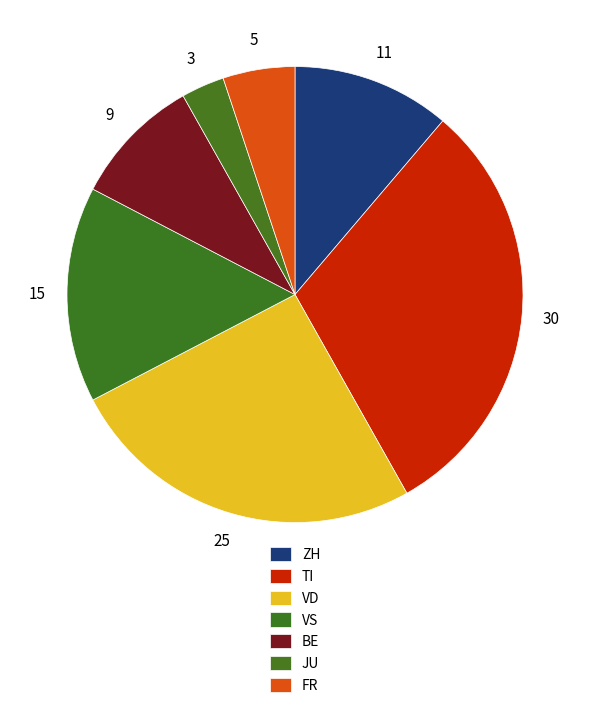

Is there any slice that represents more than half of the pie?

No